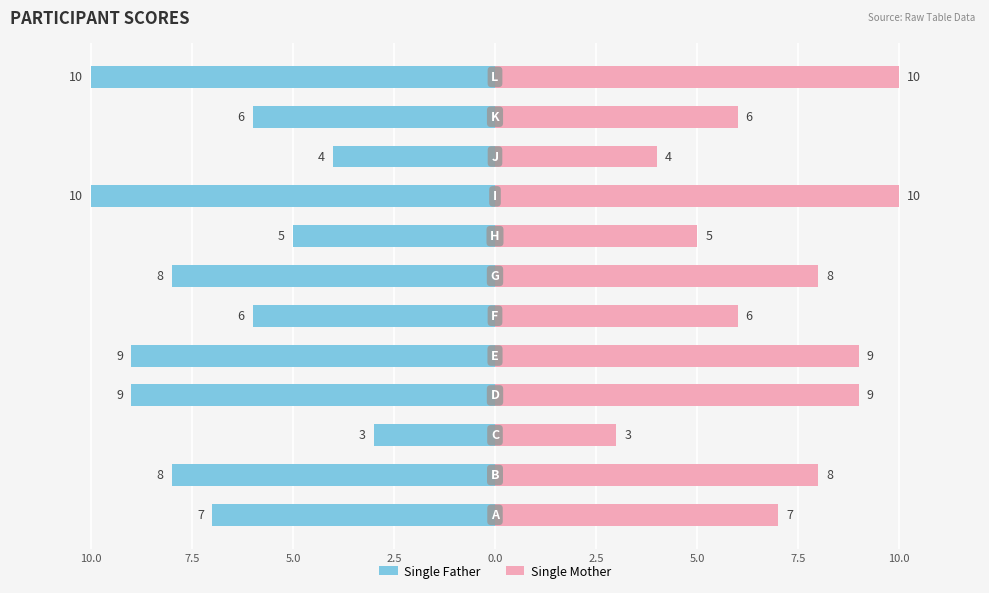

Count the Single Mother values in the range 6 to 9.

7